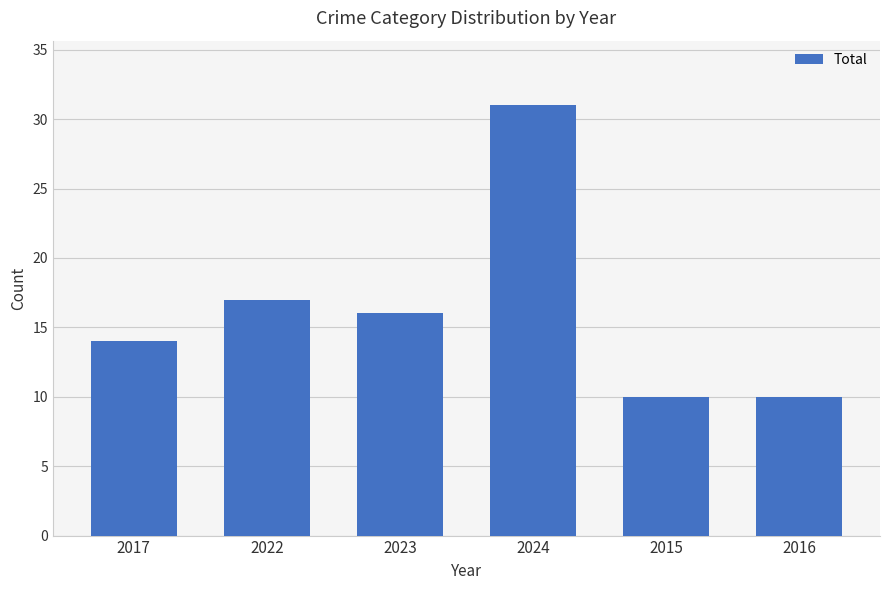

What is the change in value from 2017 to 2024?

+17